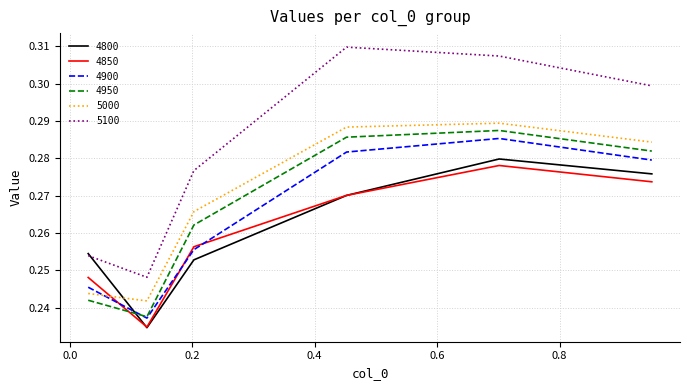

True or false: 4950 and 5100 cross at least once.

False